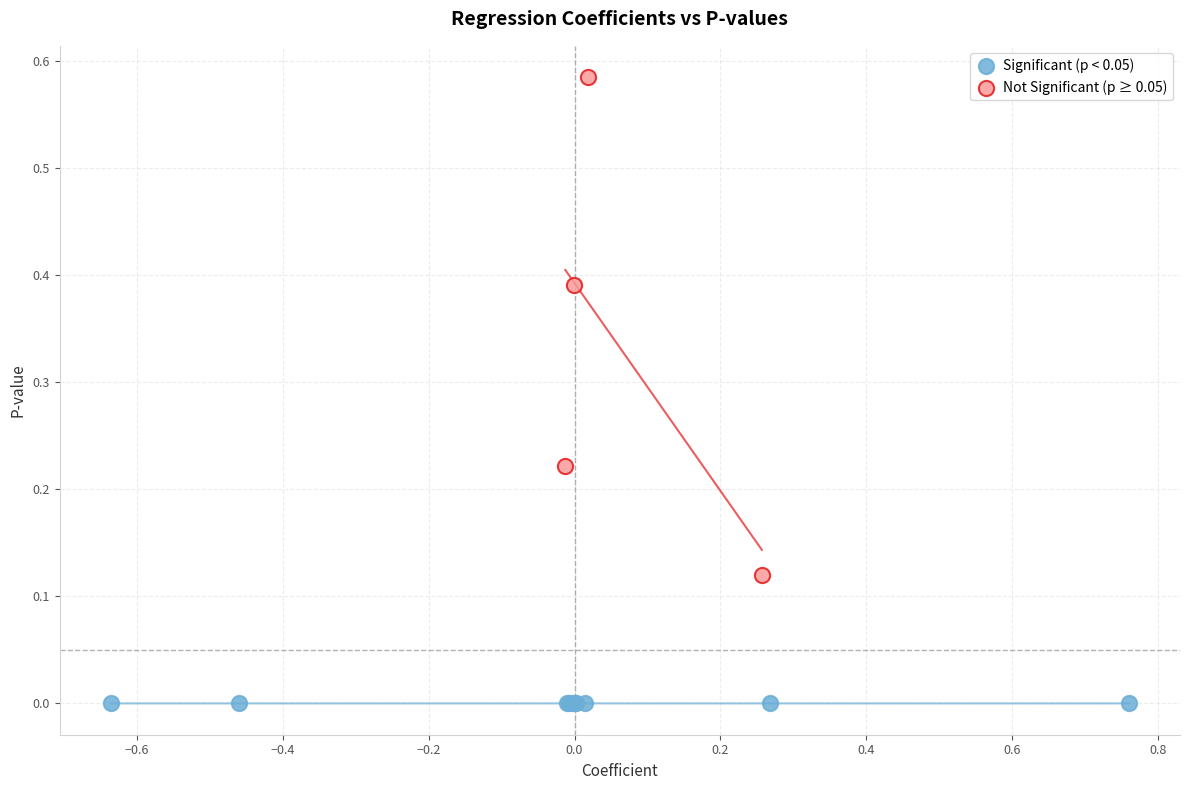

Which series reaches the maximum Y coordinate?

Not Significant (p ≥ 0.05)